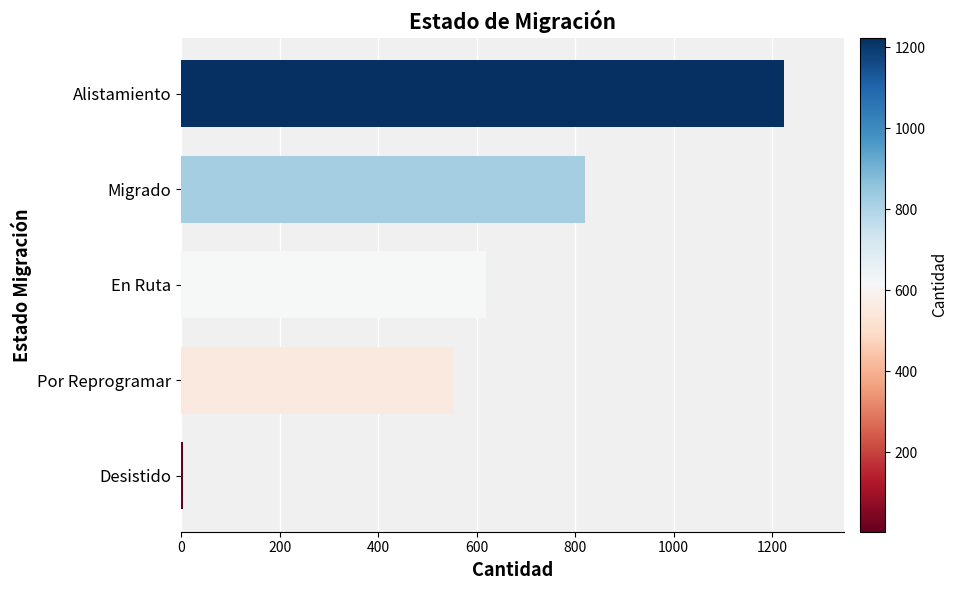

At which label is the value closest to 613?

En Ruta